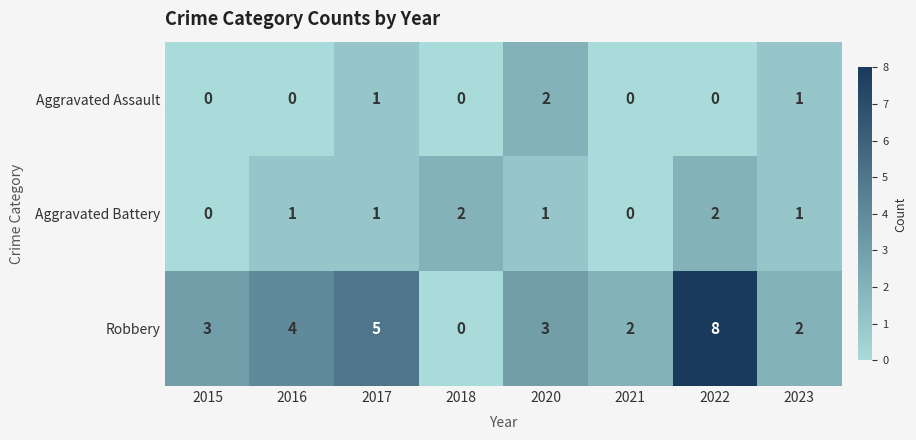

What is the spread (max minus min) of values at 2022?

8